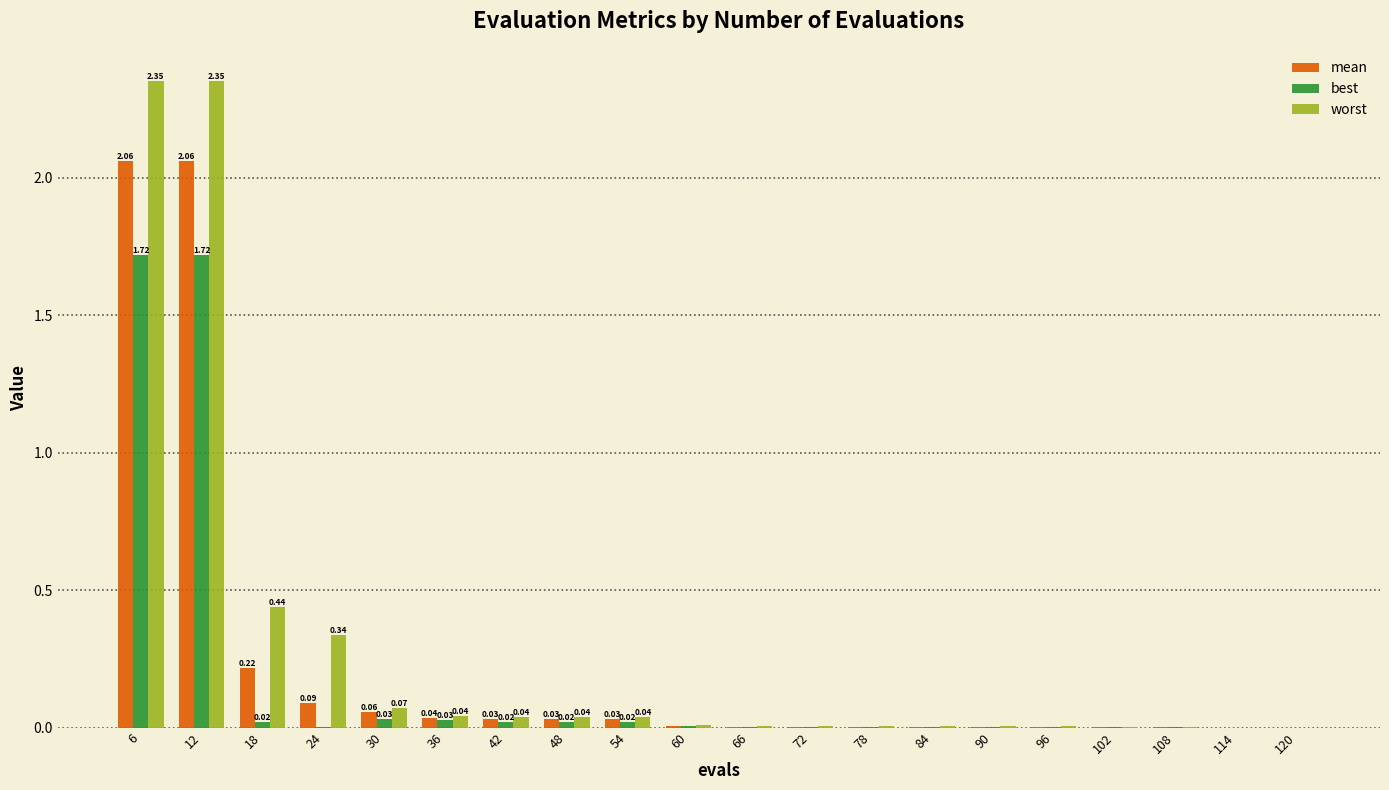

Which series changed the most between 12 and 48?

worst